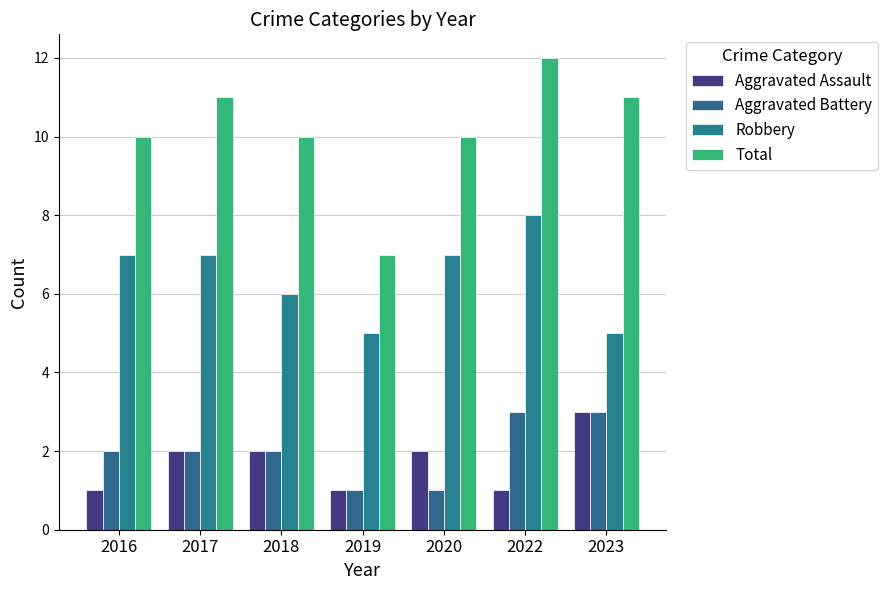

True or false: Aggravated Battery has a value of 2 at 2017.

True